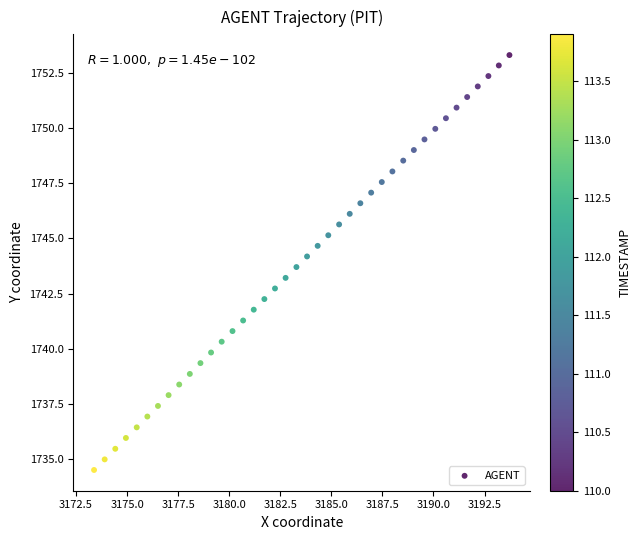

What is the range of X values (max minus min)?

20.3